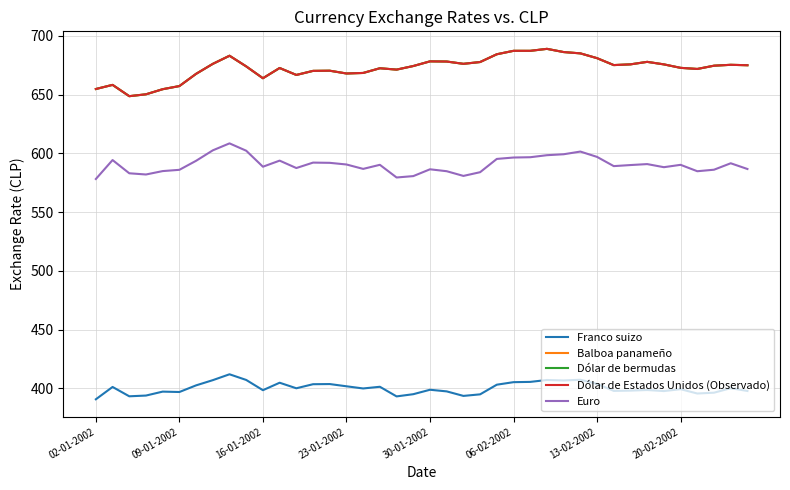

True or false: Dólar de bermudas has more than 2 points higher than both neighbors.

True